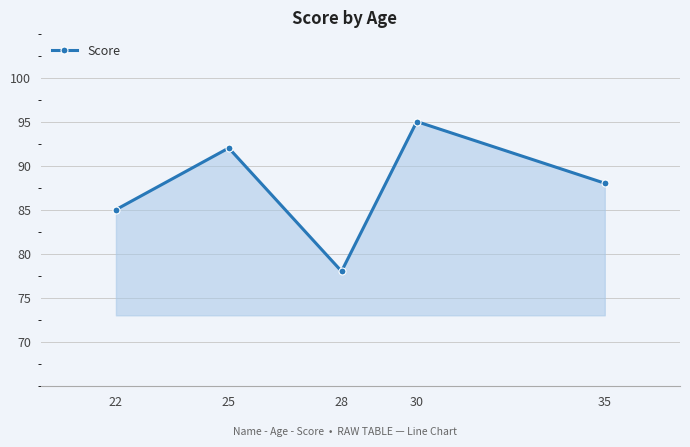

The chart shows a value of 21 at 35. True or false?

False